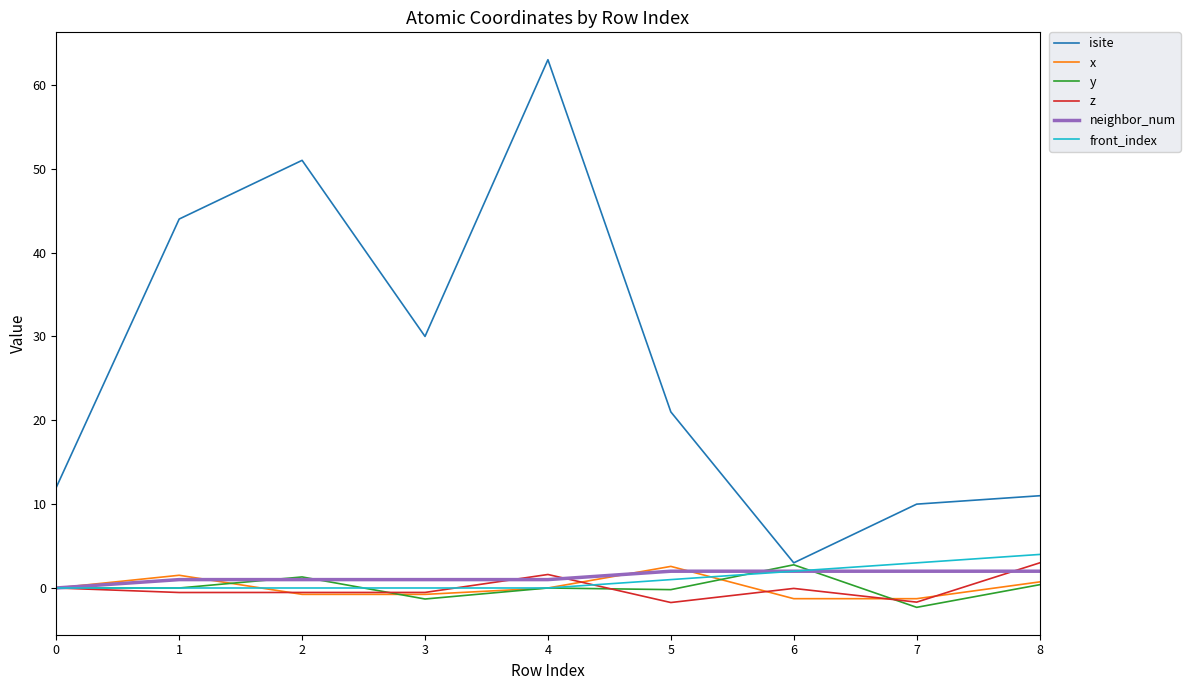

At how many categories does at least one series exceed 4?

8